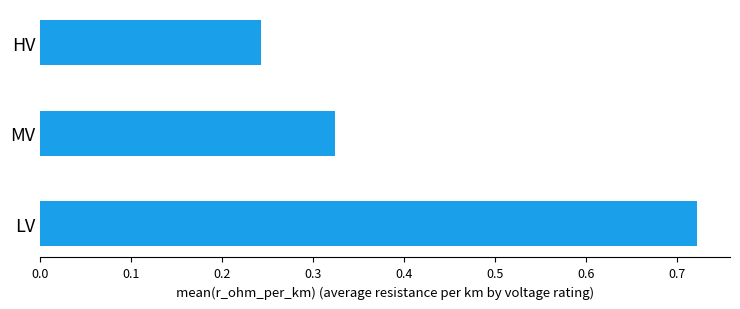

Count the number of data series in this chart.

1